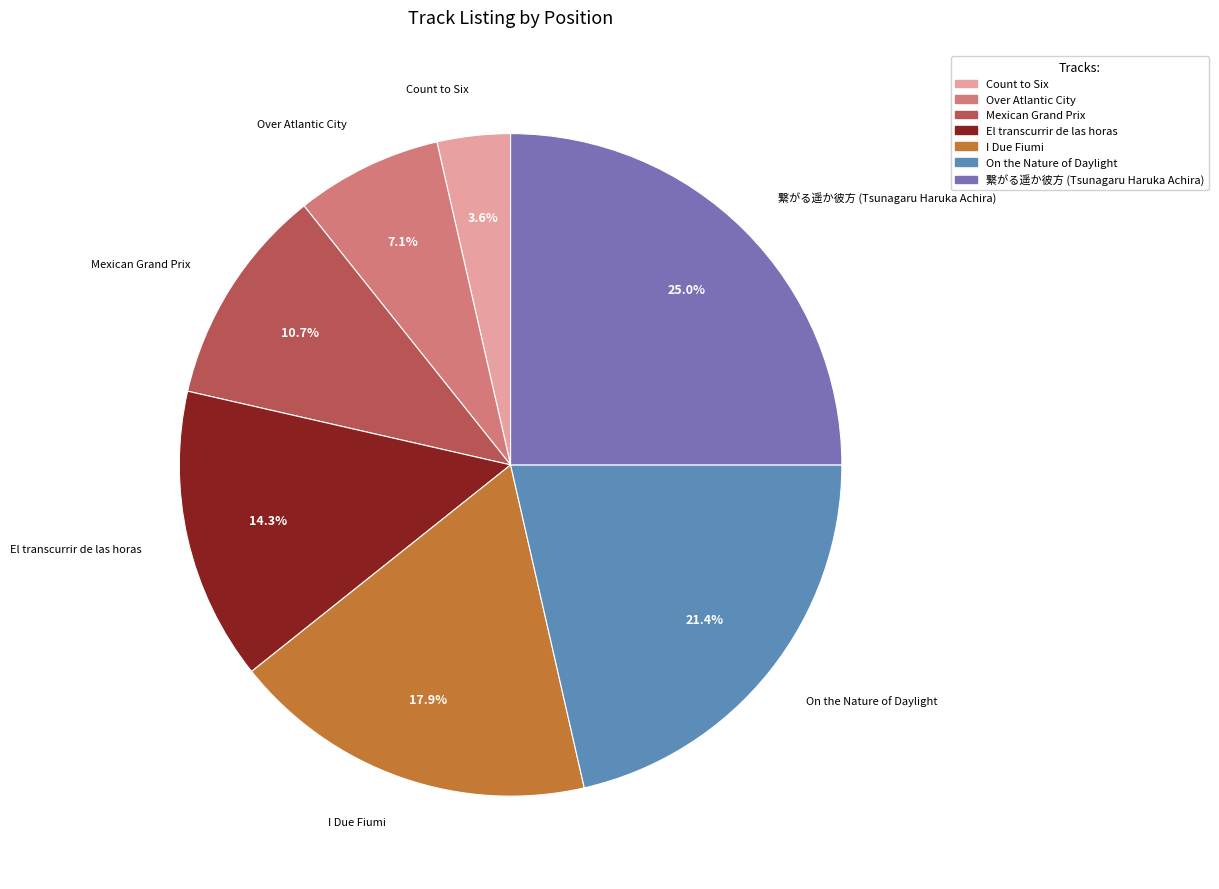

What percentage is the 繋がる遥か彼方 (Tsunagaru Haruka Achira) slice, to the nearest percent?

25%